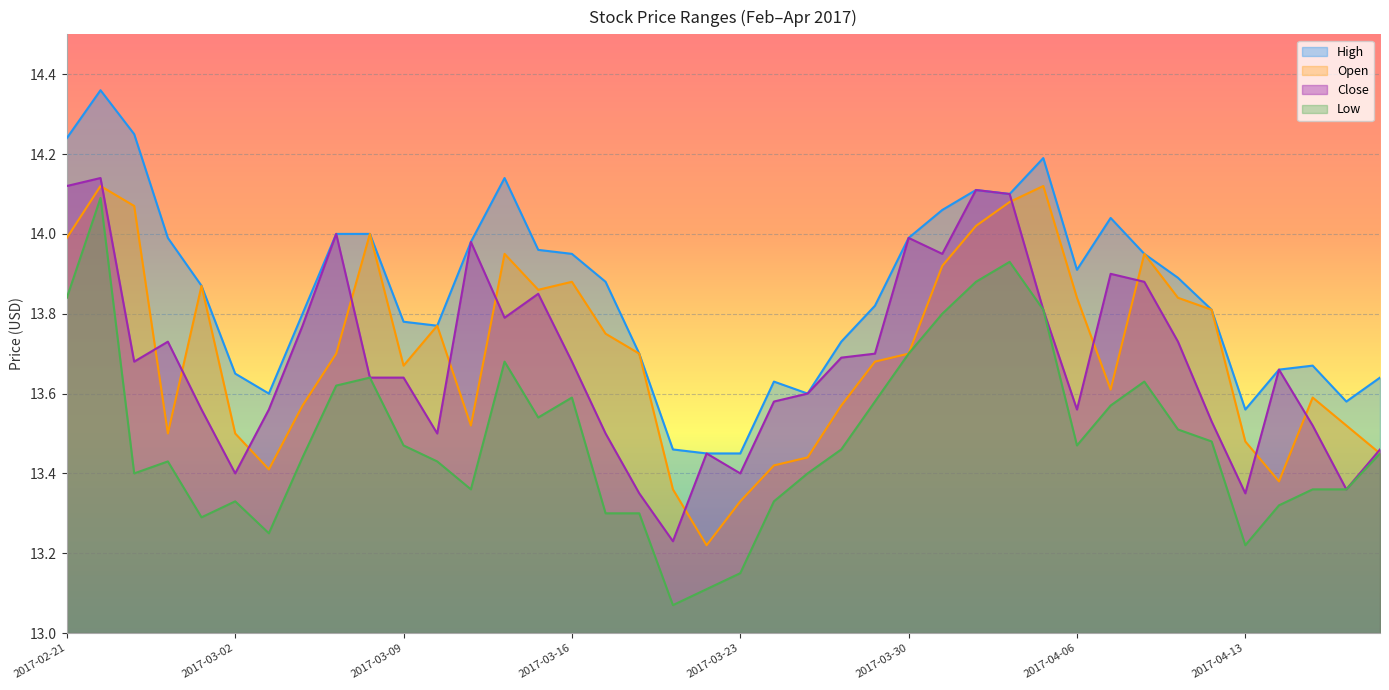

Reading right to left, list all the values displayed in this chart.

High: 13.6	13.6	13.7	13.7	13.6	13.8	13.9	13.9	14.0	13.9	14.2	14.1	14.1	14.1	14.0	13.8	13.7	13.6	13.6	13.4	13.4	13.5	13.7	13.9	13.9	14.0	14.1	14.0	13.8	13.8	14.0	14.0	13.8	13.6	13.7	13.9	14.0	14.2	14.4	14.2
Open: 13.4	13.5	13.6	13.4	13.5	13.8	13.8	13.9	13.6	13.8	14.1	14.1	14.0	13.9	13.7	13.7	13.6	13.4	13.4	13.3	13.2	13.4	13.7	13.8	13.9	13.9	13.9	13.5	13.8	13.7	14.0	13.7	13.6	13.4	13.5	13.9	13.5	14.1	14.1	14.0
Close: 13.5	13.4	13.5	13.7	13.3	13.5	13.7	13.9	13.9	13.6	13.8	14.1	14.1	13.9	14.0	13.7	13.7	13.6	13.6	13.4	13.4	13.2	13.3	13.5	13.7	13.8	13.8	14.0	13.5	13.6	13.6	14.0	13.8	13.6	13.4	13.6	13.7	13.7	14.1	14.1
Low: 13.4	13.4	13.4	13.3	13.2	13.5	13.5	13.6	13.6	13.5	13.8	13.9	13.9	13.8	13.7	13.6	13.5	13.4	13.3	13.2	13.1	13.1	13.3	13.3	13.6	13.5	13.7	13.4	13.4	13.5	13.6	13.6	13.4	13.2	13.3	13.3	13.4	13.4	14.1	13.8